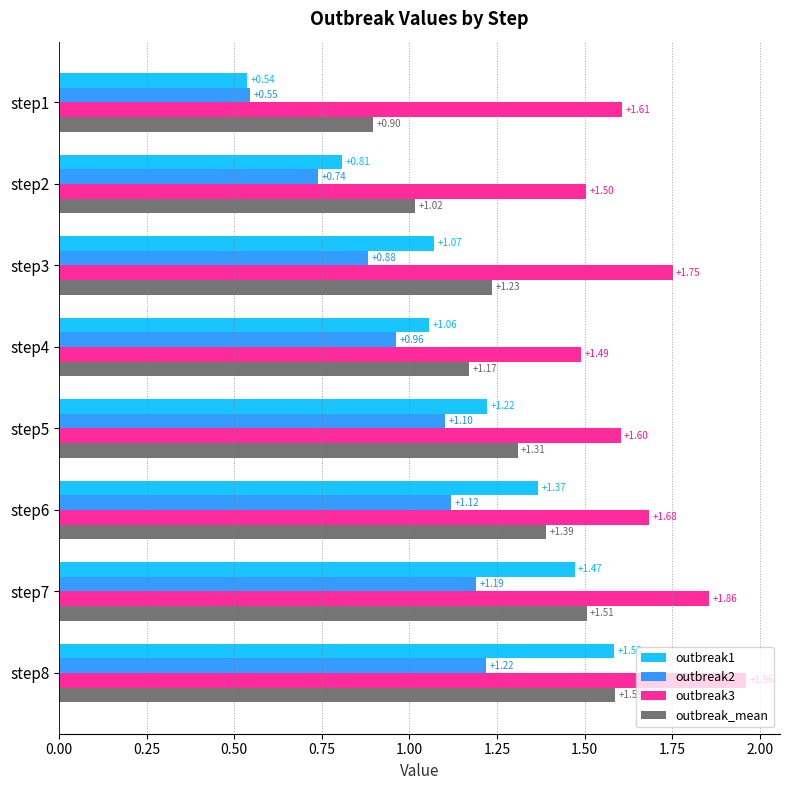

What is the sum of the outbreak3 values at step4 and step5?

3.1